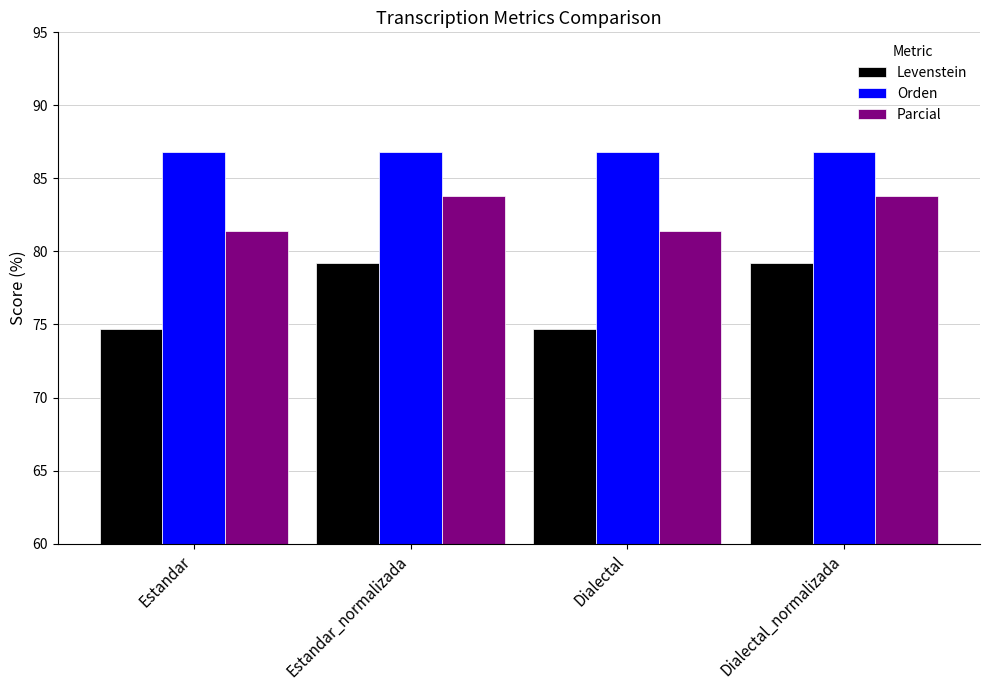

What is the minimum value for Parcial?

81.4